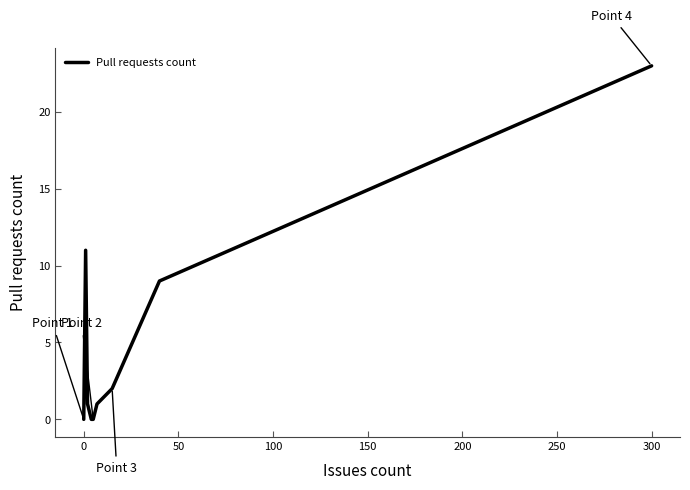

Reading right to left, transcribe all the data shown in this chart.

23	9	2	1	0	0	1	11	0	0	0	0